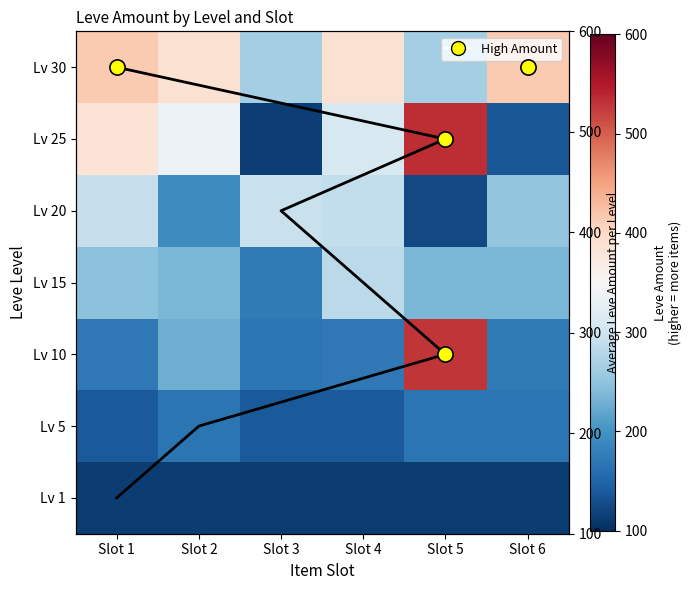

How many series are shown in this chart?

7